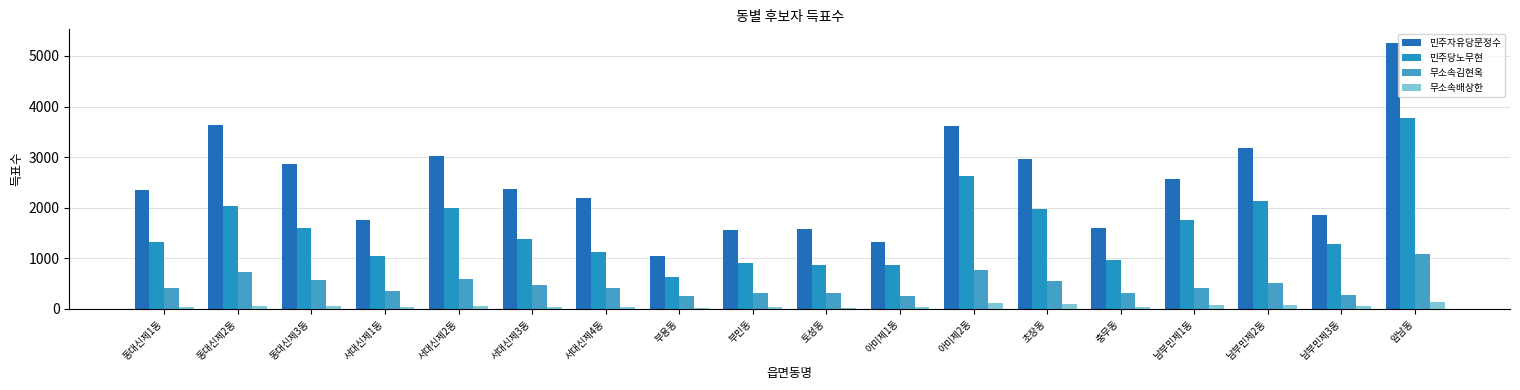

What is the label of the 2nd bar from the left?

동대신제2동